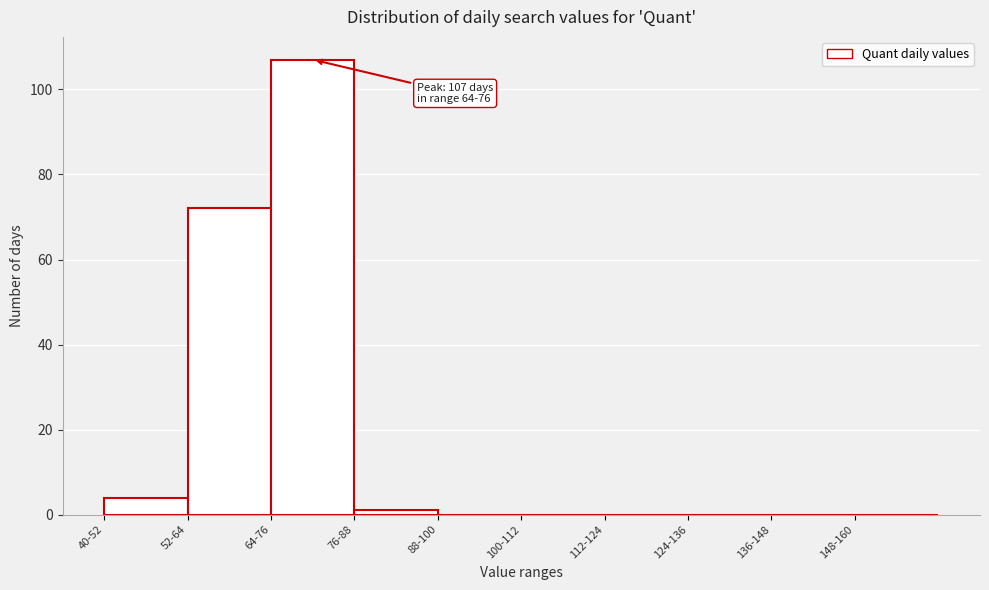

Reading right to left, list all the values displayed in this chart.

148-160=0	136-148=0	124-136=0	112-124=0	100-112=0	88-100=0	76-88=1	64-76=107	52-64=72	40-52=4